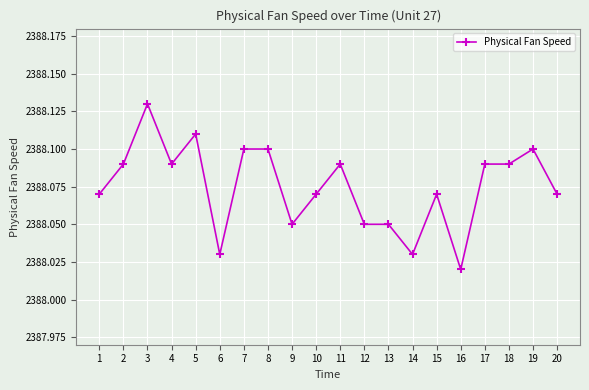

Where is the data nearest to the value 2388?

16